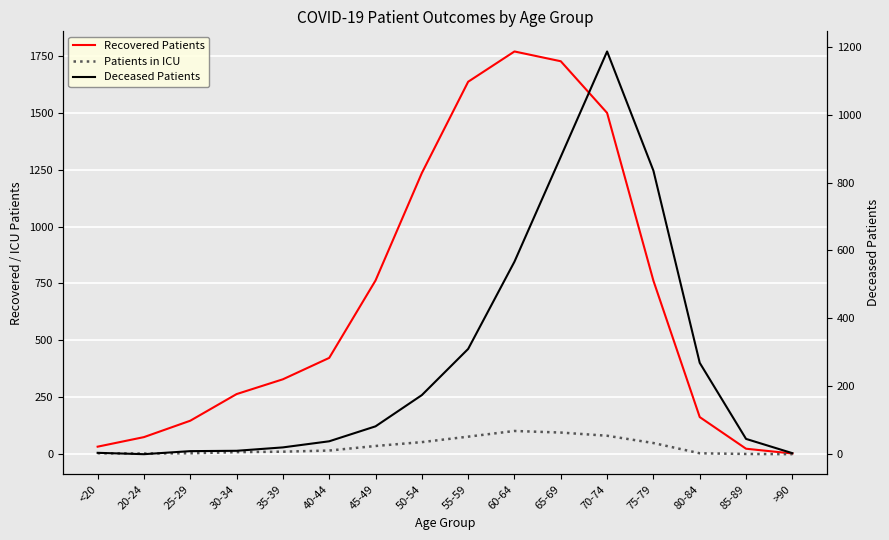

At which label does Recovered Patients reach its minimum?

>90